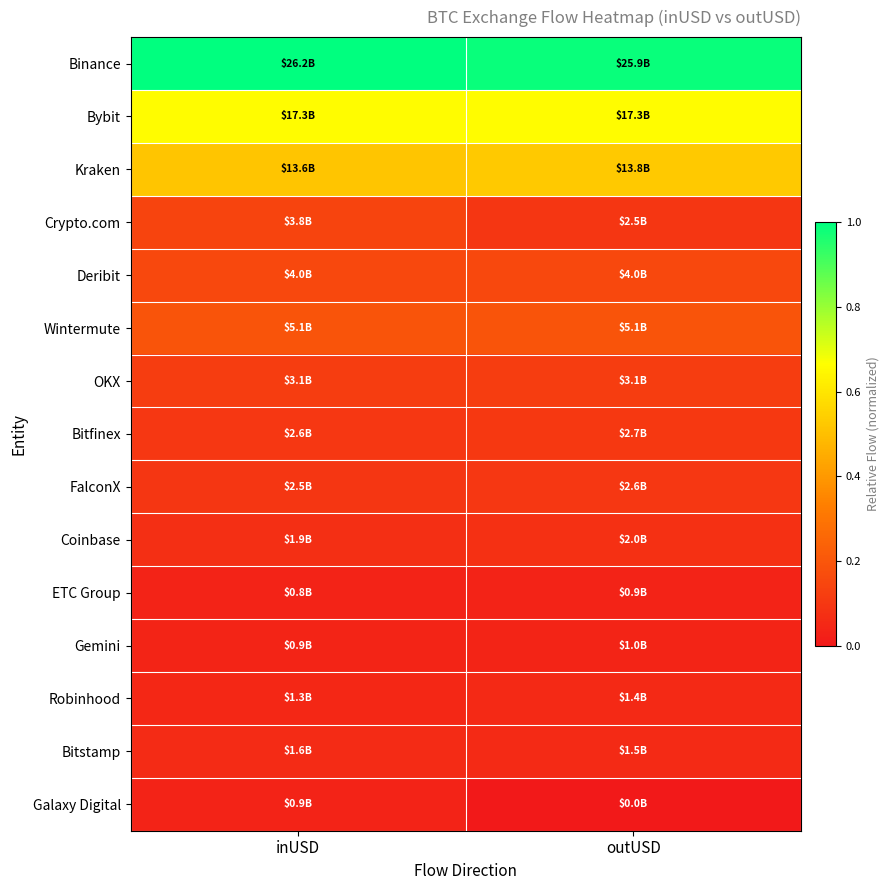

Reading right to left, list all the values displayed in this chart.

Binance: outUSD=1.0	inUSD=1.0
Bybit: outUSD=0.7	inUSD=0.7
Kraken: outUSD=0.5	inUSD=0.5
Crypto.com: outUSD=0.1	inUSD=0.1
Deribit: outUSD=0.2	inUSD=0.2
Wintermute: outUSD=0.2	inUSD=0.2
OKX: outUSD=0.1	inUSD=0.1
Bitfinex: outUSD=0.1	inUSD=0.1
FalconX: outUSD=0.1	inUSD=0.1
Coinbase: outUSD=0.1	inUSD=0.1
ETC Group: outUSD=0.0	inUSD=0.0
Gemini: outUSD=0.0	inUSD=0.0
Robinhood: outUSD=0.1	inUSD=0.0
Bitstamp: outUSD=0.1	inUSD=0.1
Galaxy Digital: outUSD=0.0	inUSD=0.0